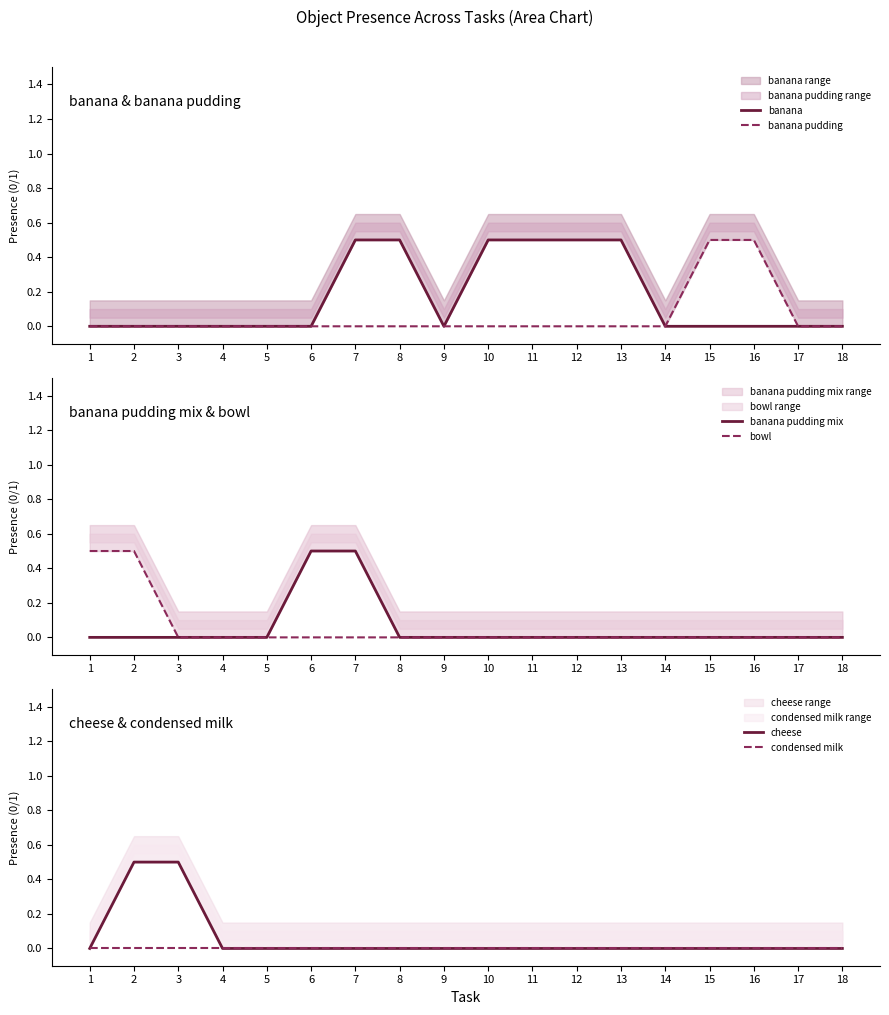

What is the highest value of the banana series?

0.5